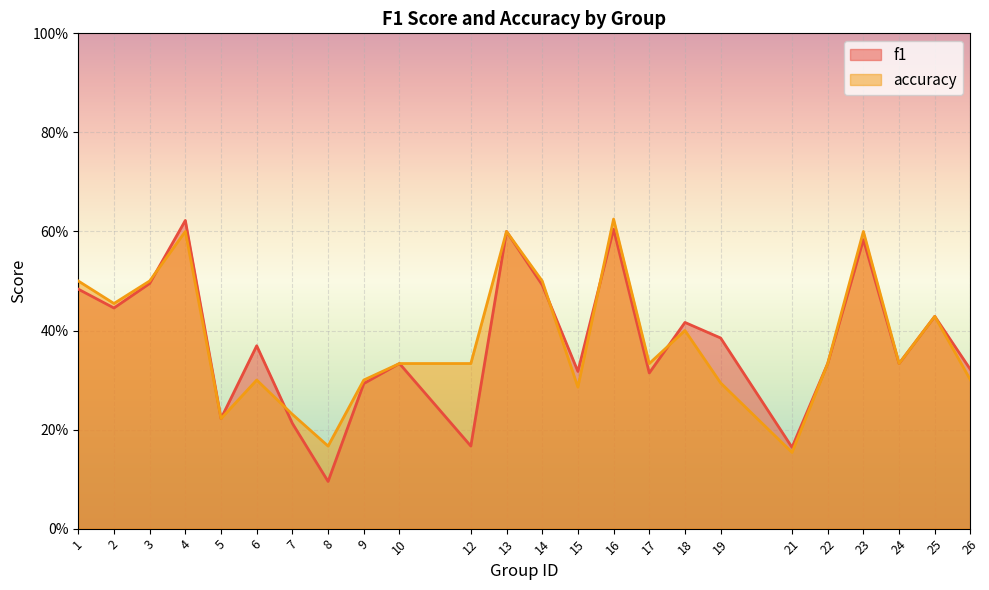

What is the difference between the highest and lowest values at 6?

0.1